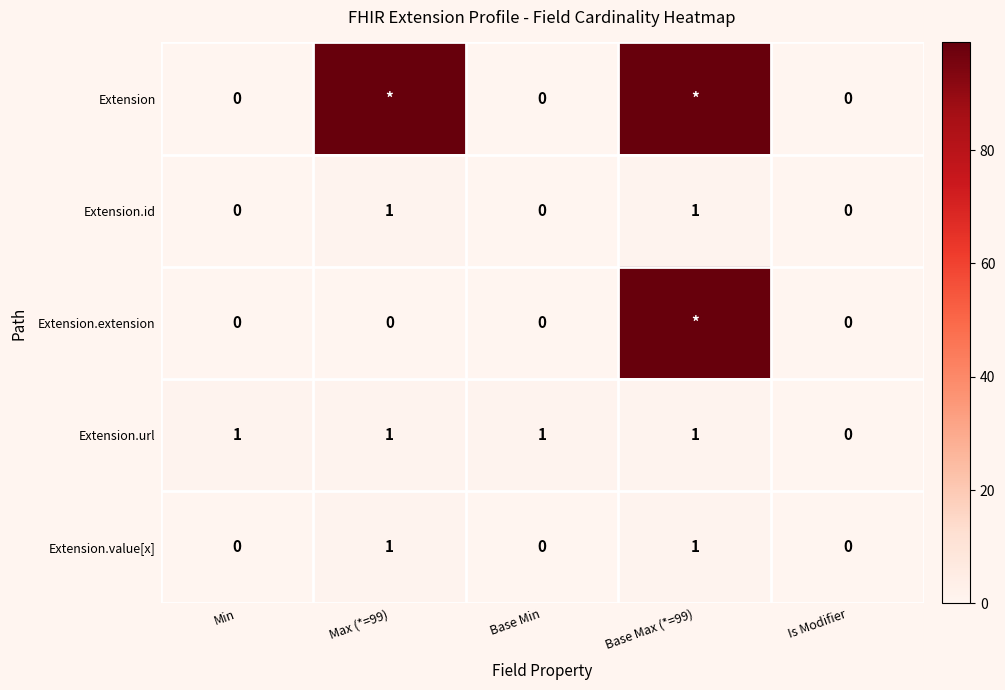

How many positive values does the Extension.url series have?

4